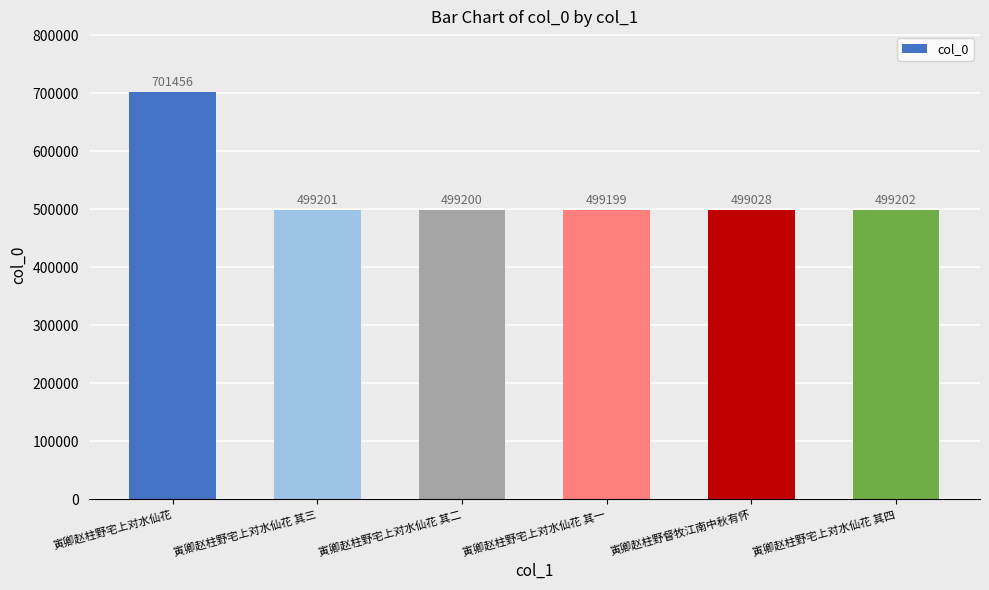

What is the difference between the second highest and second lowest values?

3